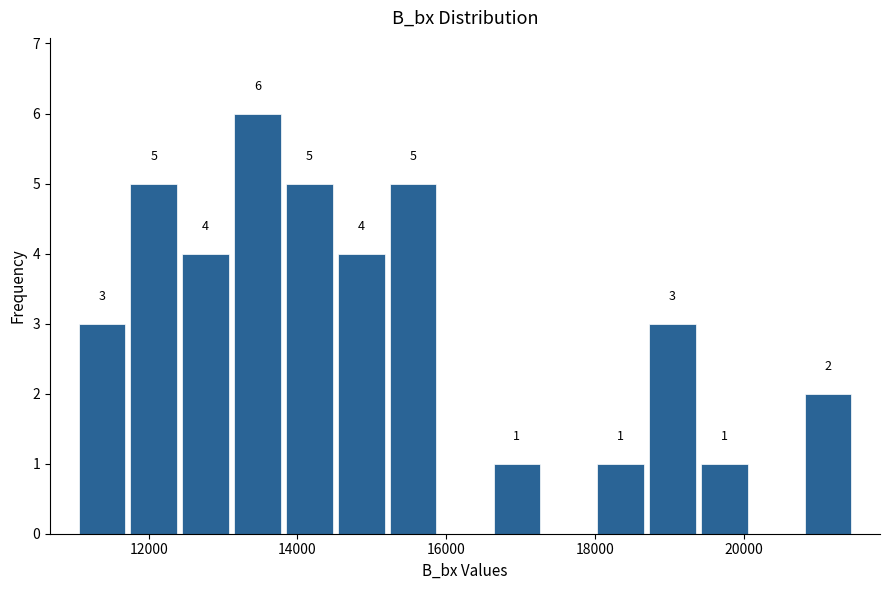

Read against the x-axis, roughly where is the centre of the tallest bar?

13400